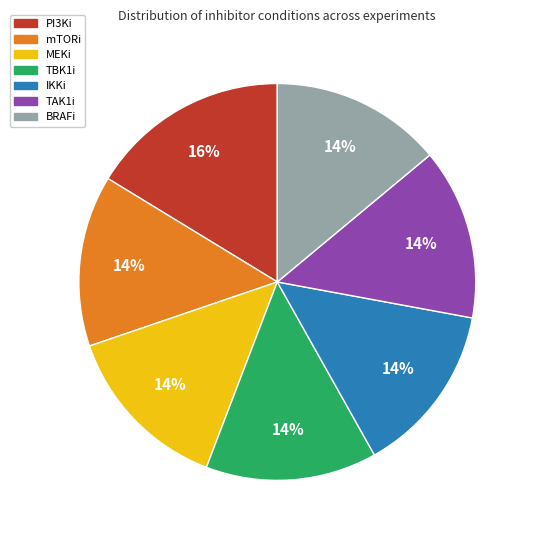

What percentage is the PI3Ki slice, to the nearest percent?

16%